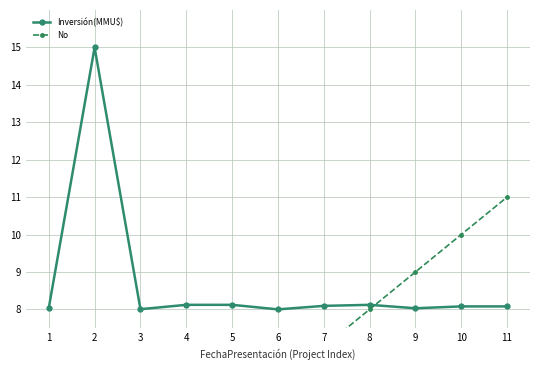

True or false: No and Inversión(MMU$) cross at least once.

True